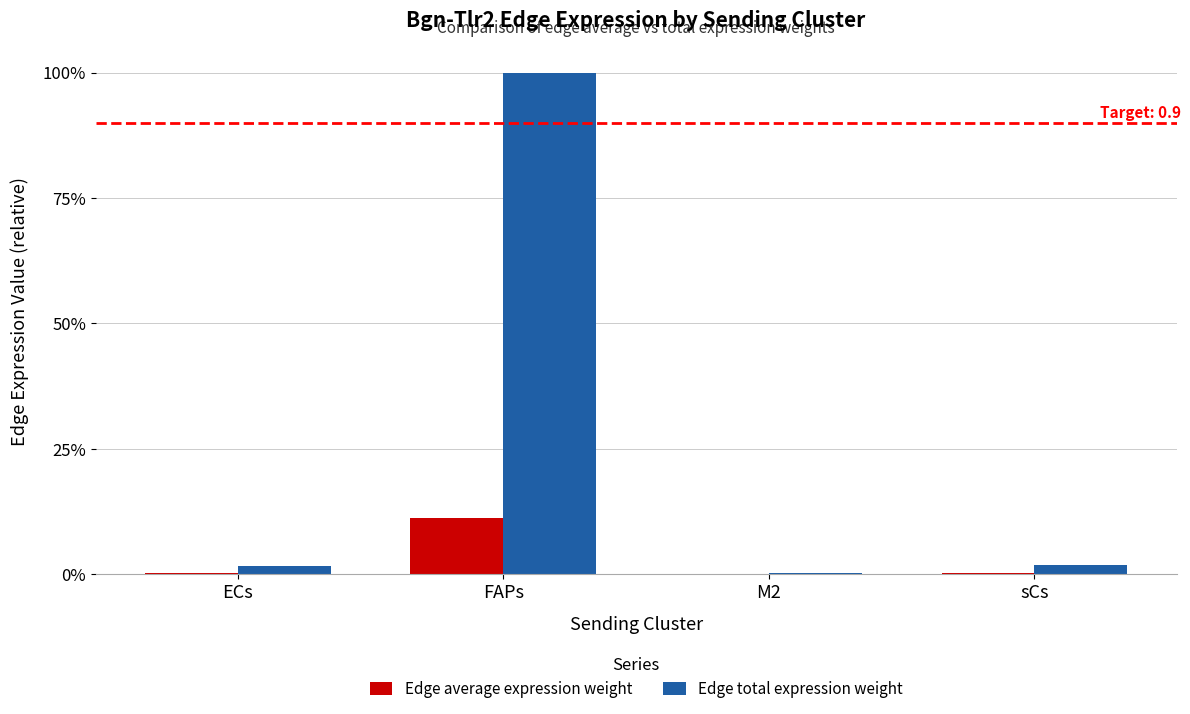

Reading left to right, extract all data points from this chart.

Edge average expression weight: ECs=0.0	FAPs=0.1	M2=0.0	sCs=0.0
Edge total expression weight: ECs=0.0	FAPs=1.0	M2=0.0	sCs=0.0